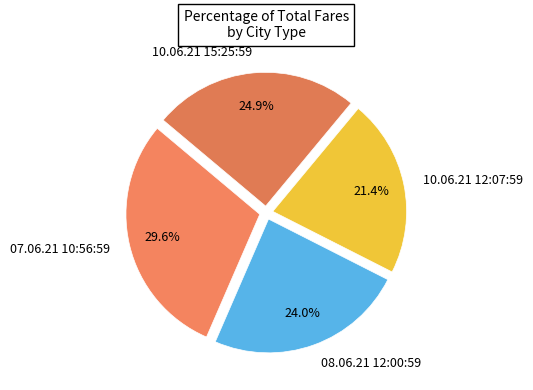

Is there any slice that represents more than half of the pie?

No